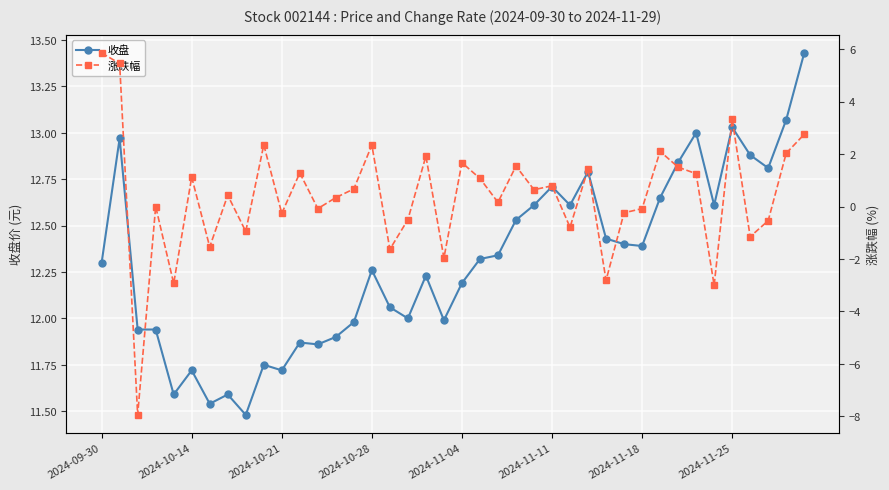

Reading left to right, list all the values displayed in this chart.

收盘: 12.3	13.0	11.9	11.9	11.6	11.7	11.5	11.6	11.5	11.8	11.7	11.9	11.9	11.9	12.0	12.3	12.1	12.0	12.2	12.0	12.2	12.3	12.3	12.5	12.6	12.7	12.6	12.8	12.4	12.4	12.4	12.7	12.8	13.0	12.6	13.0	12.9	12.8	13.1	13.4
涨跌幅: 5.8	5.5	-7.9	0.0	-2.9	1.1	-1.5	0.4	-0.9	2.4	-0.3	1.3	-0.1	0.3	0.7	2.3	-1.6	-0.5	1.9	-2.0	1.7	1.1	0.2	1.5	0.6	0.8	-0.8	1.4	-2.8	-0.2	-0.1	2.1	1.5	1.2	-3.0	3.3	-1.1	-0.5	2.0	2.8